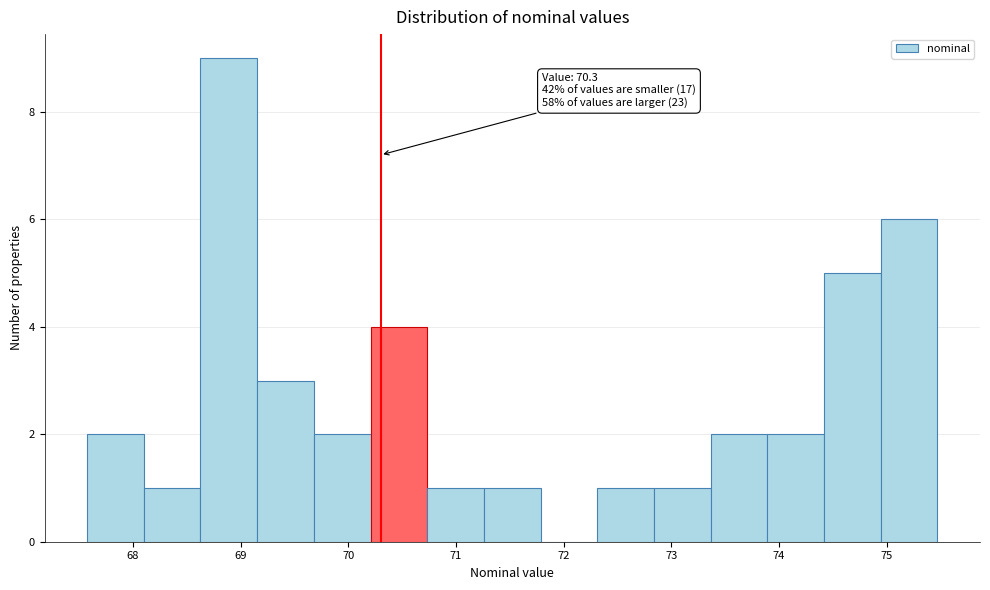

Over which range of the x-axis is the bar tallest?

68.6 to 69.2